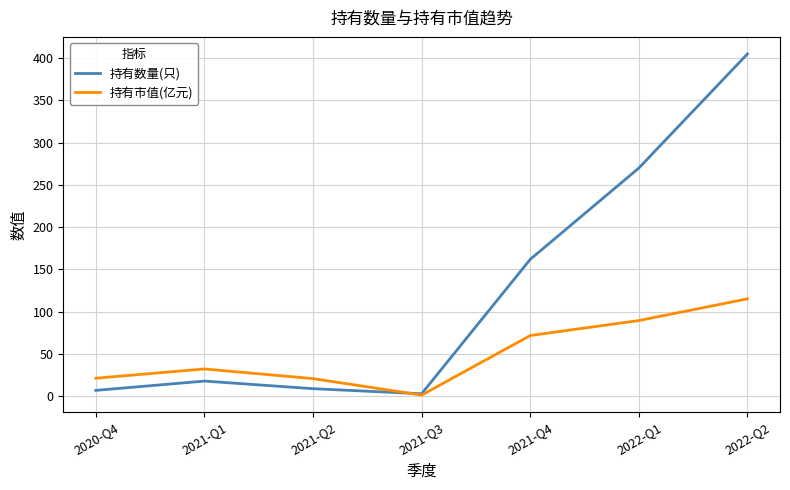

Between 2020-Q4 and 2021-Q4, which series saw the biggest shift?

持有数量(只)